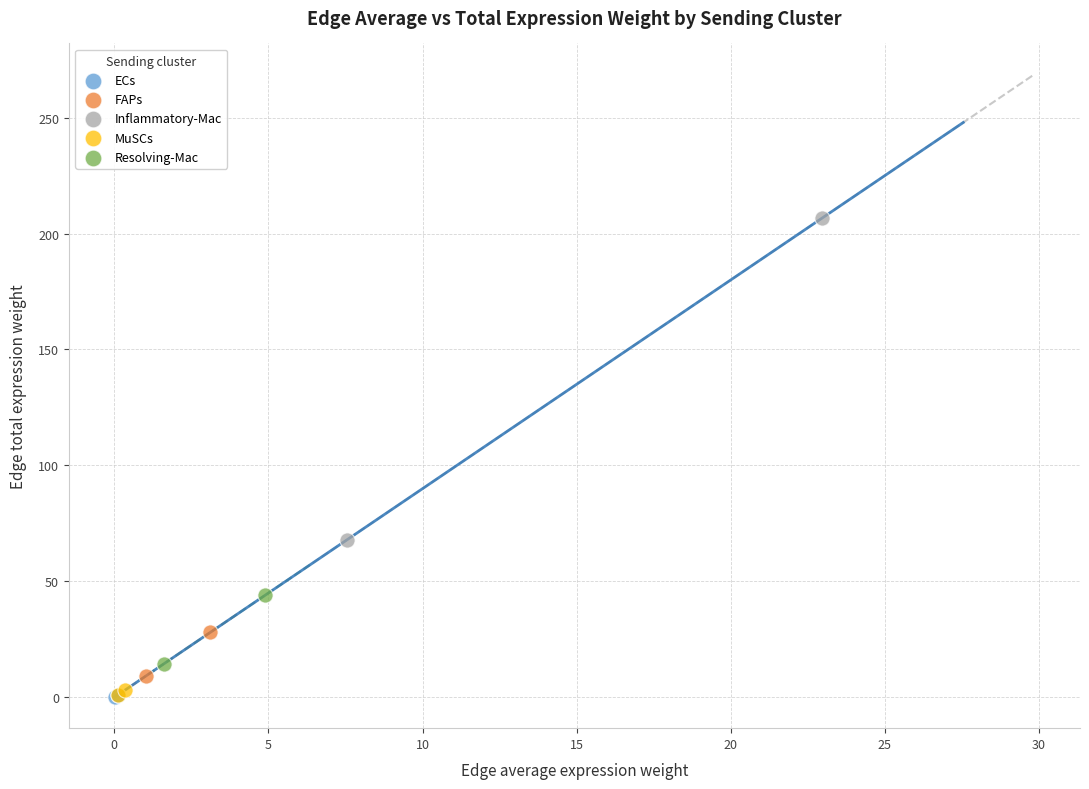

Which series contains the highest Y value?

Inflammatory-Mac